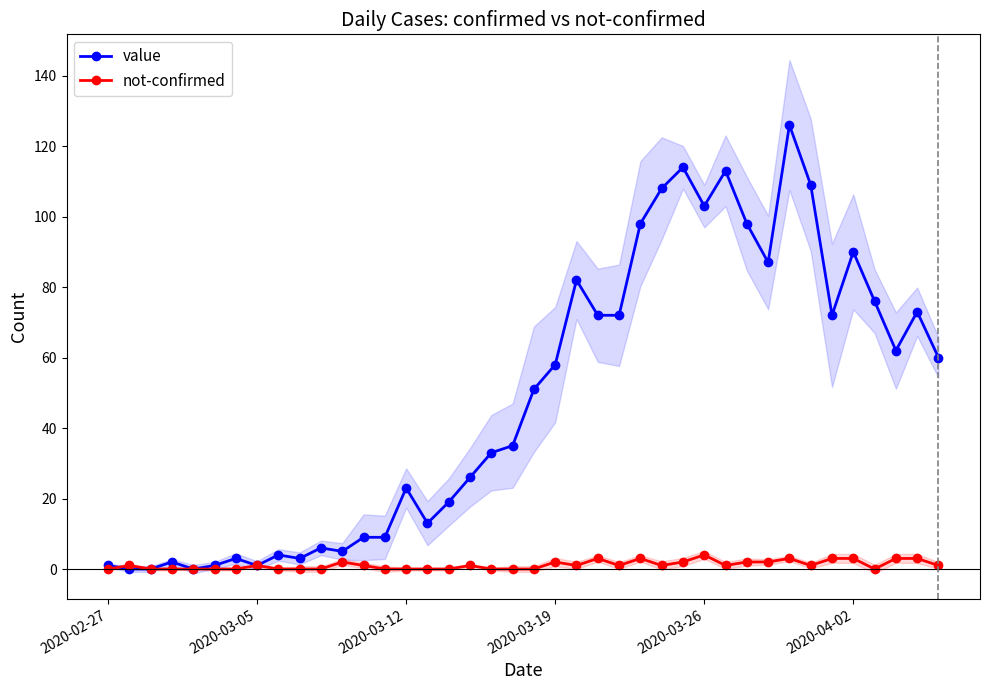

True or false: value has a value of 20 at 2020-03-19.

False